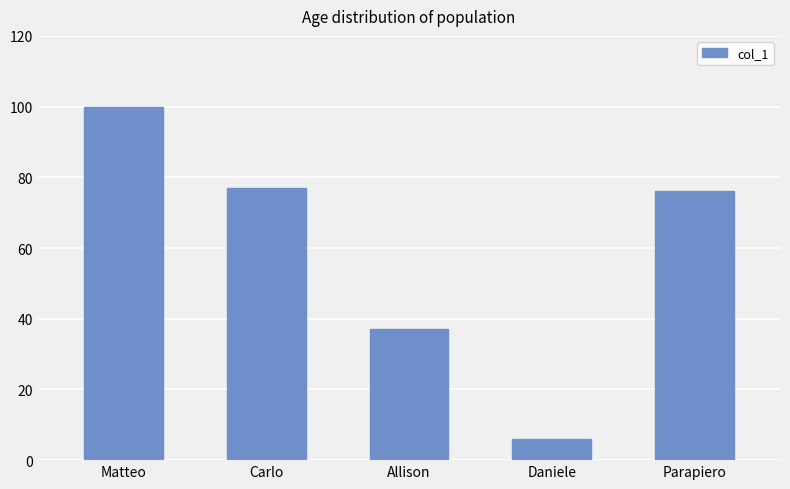

The chart shows a value of 100 at Matteo. True or false?

True